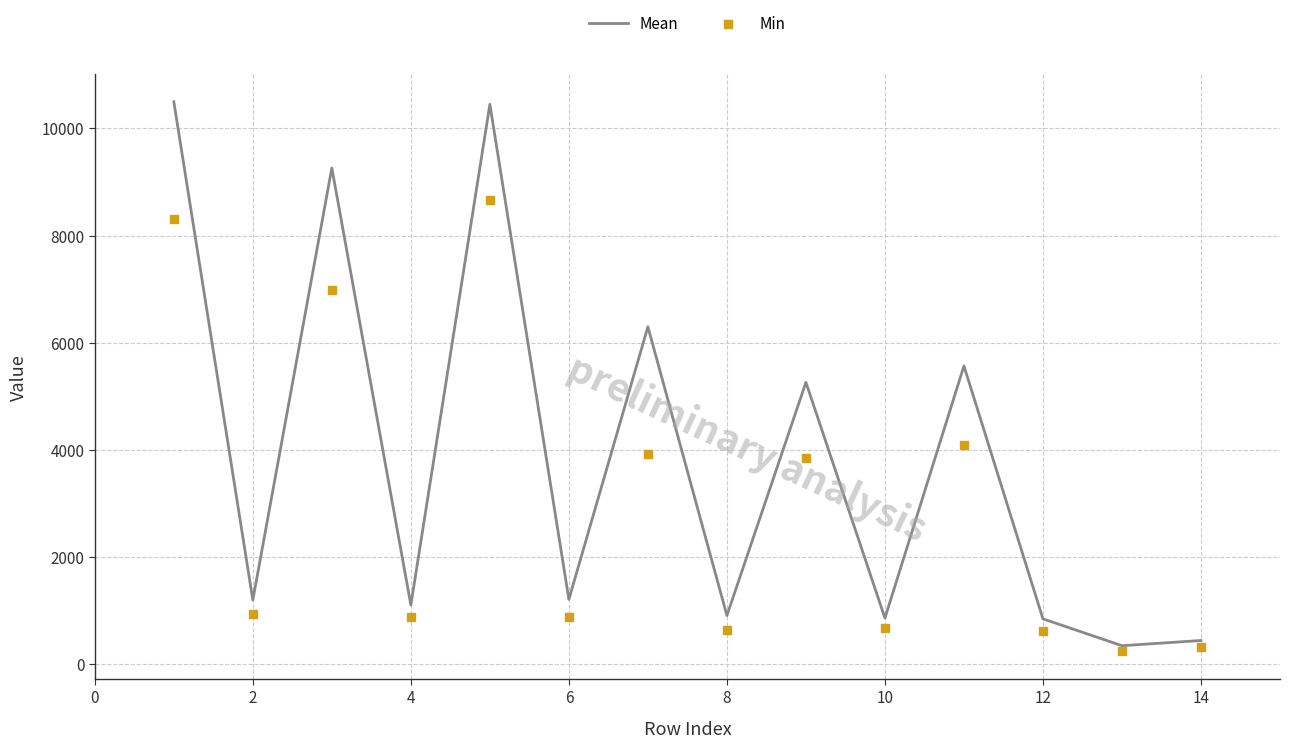

What is the lowest value of the Mean series?

346.9